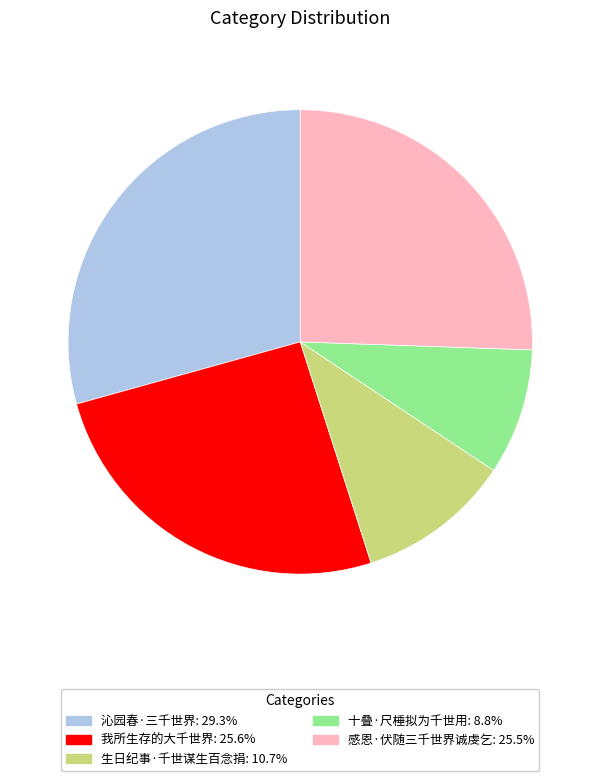

Which category has the biggest portion of the pie?

沁园春·三千世界